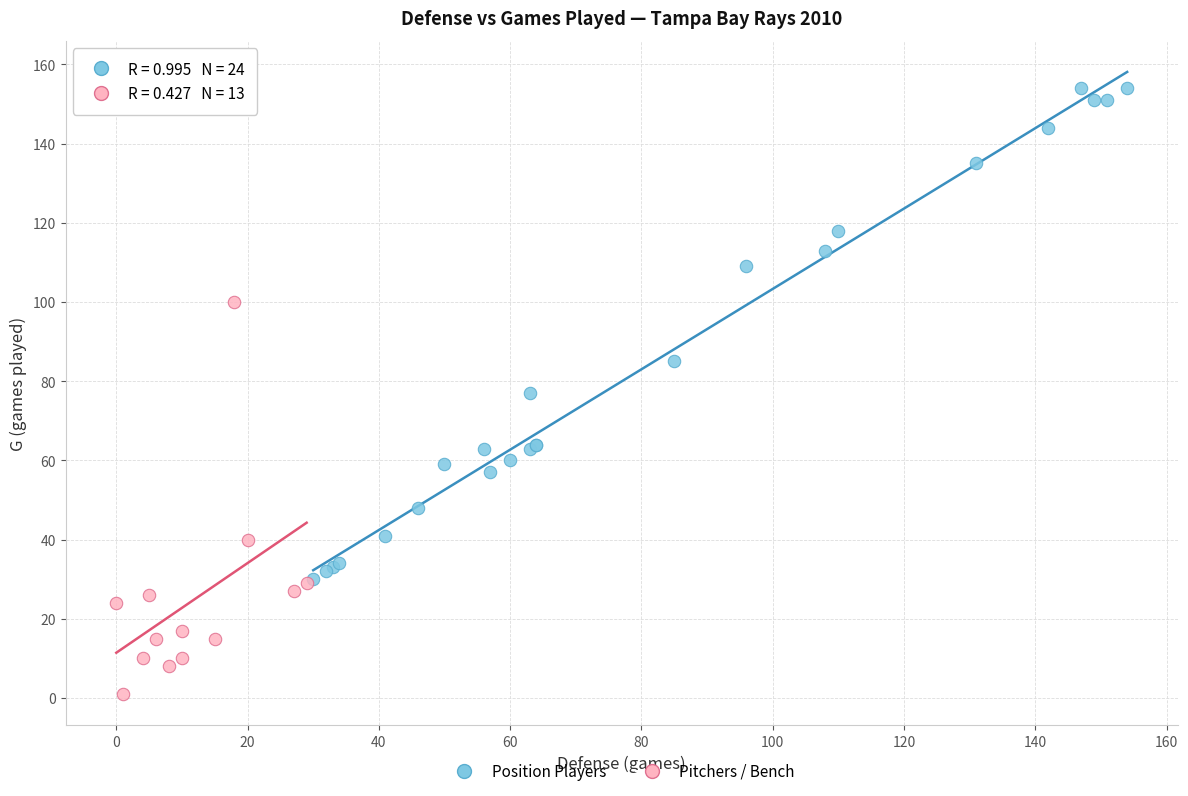

Which series has the largest Y range (max minus min)?

Position Players